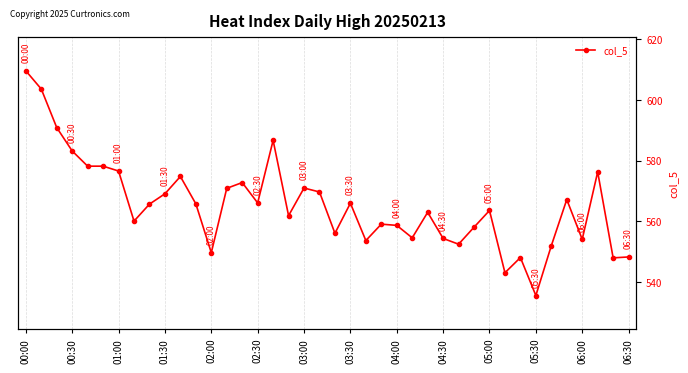

Between 36 and 23, which is larger?

23